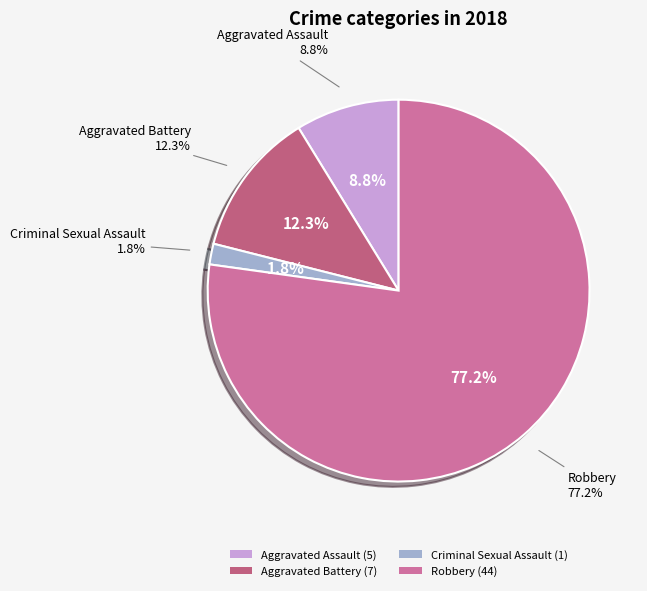

Is it true that Criminal Sexual Assault is 2% of the pie?

True